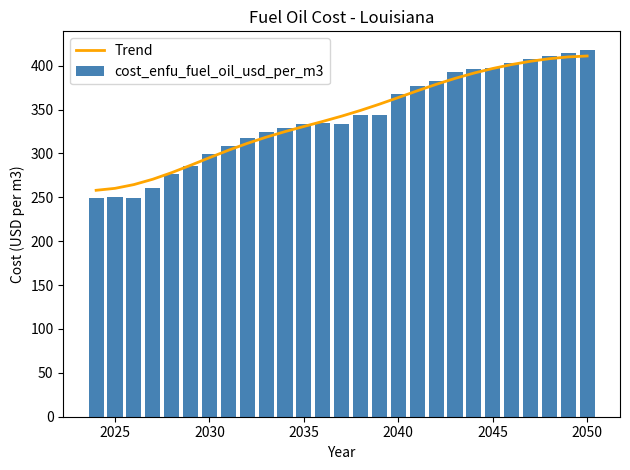

What is the minimum value for Trend?

258.0